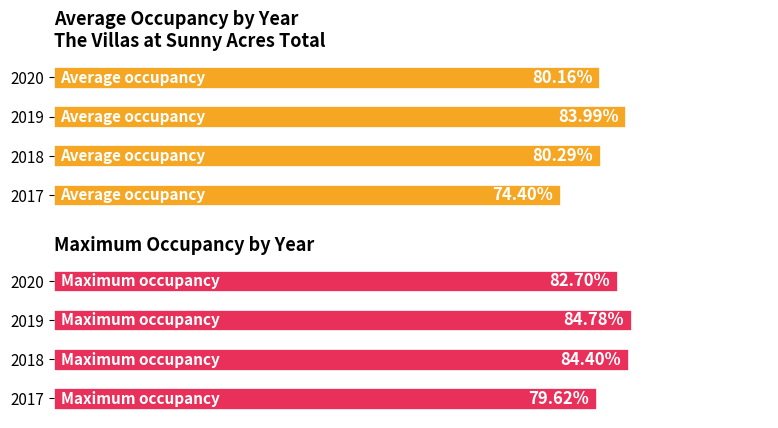

What is the approximate value of Maximum occupancy at 2020?

0.8